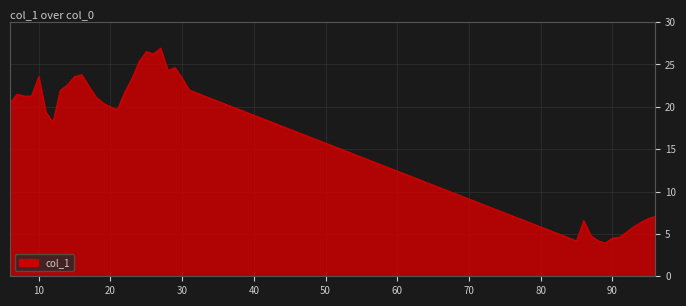

What is the minimum value shown in the chart?

3.9